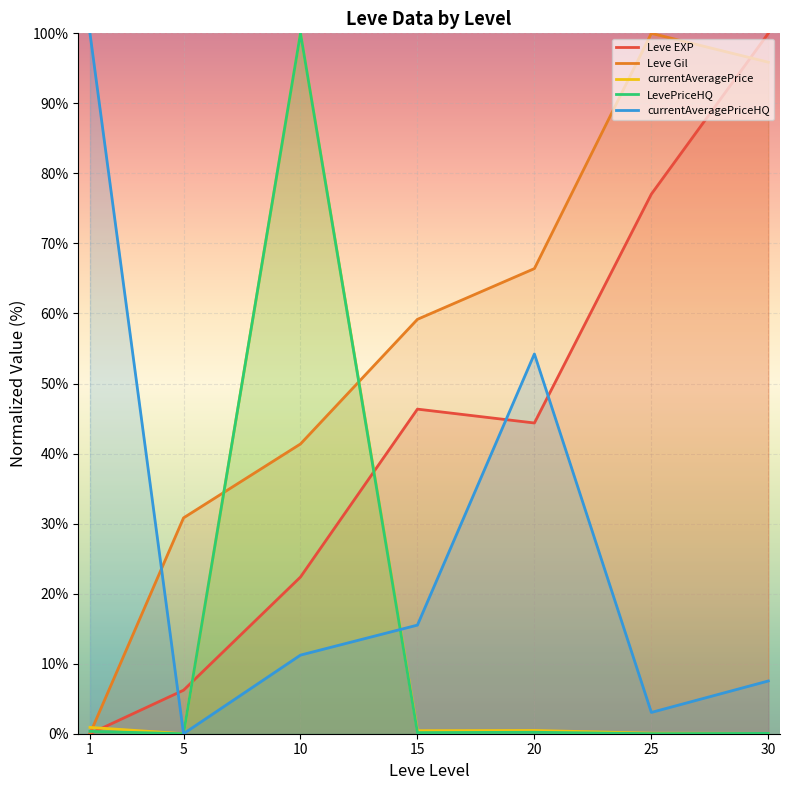

How many data points in currentAveragePriceHQ are above 11?

4